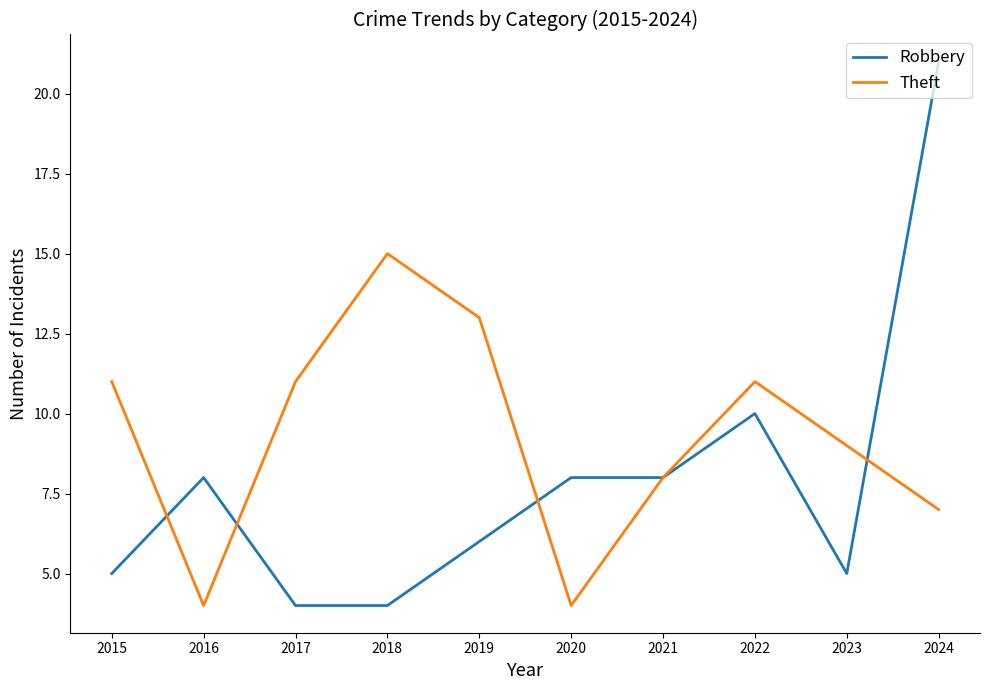

Where is Robbery nearest to the value 12?

2022